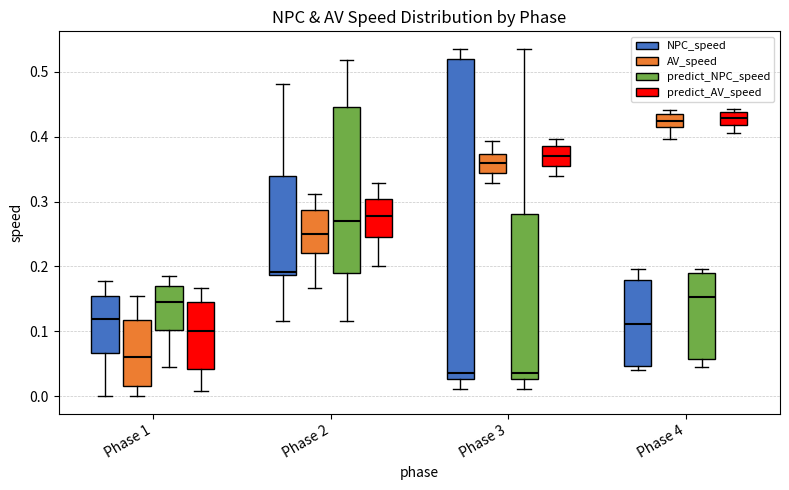

Reading left to right, transcribe this box plot: for each box, give where its median line is, the range the box spans, and where its two whiskers end, as read against the y-axis. The values are not printed on the chart, so give them approximately, as read against the axis.

Phase 1 (NPC_speed): median 0.12, box 0.07 to 0.15, whiskers 0.00 to 0.18
Phase 1 (AV_speed): median 0.06, box 0.02 to 0.12, whiskers 0.00 to 0.15
Phase 1 (predict_NPC_speed): median 0.14, box 0.10 to 0.17, whiskers 0.05 to 0.19
Phase 1 (predict_AV_speed): median 0.10, box 0.04 to 0.15, whiskers 0.01 to 0.17
Phase 2 (NPC_speed): median 0.19 (just above the box's lower edge), box 0.19 to 0.34, whiskers 0.12 to 0.48
Phase 2 (AV_speed): median 0.25, box 0.22 to 0.29, whiskers 0.17 to 0.31
Phase 2 (predict_NPC_speed): median 0.27, box 0.19 to 0.45, whiskers 0.12 to 0.52
Phase 2 (predict_AV_speed): median 0.28, box 0.25 to 0.30, whiskers 0.20 to 0.33
Phase 3 (NPC_speed): median 0.04, box 0.03 to 0.52, whiskers 0.01 to 0.54
Phase 3 (AV_speed): median 0.36, box 0.34 to 0.37, whiskers 0.33 to 0.39
Phase 3 (predict_NPC_speed): median 0.04, box 0.03 to 0.28, whiskers 0.01 to 0.54
Phase 3 (predict_AV_speed): median 0.37, box 0.36 to 0.39, whiskers 0.34 to 0.40
Phase 4 (NPC_speed): median 0.11, box 0.05 to 0.18, whiskers 0.04 to 0.20
Phase 4 (AV_speed): median 0.43, box 0.41 to 0.44, whiskers 0.40 to 0.44 (just above the box's upper edge)
Phase 4 (predict_NPC_speed): median 0.15, box 0.06 to 0.19, whiskers 0.04 to 0.20
Phase 4 (predict_AV_speed): median 0.43, box 0.42 to 0.44, whiskers 0.41 to 0.44 (just above the box's upper edge)